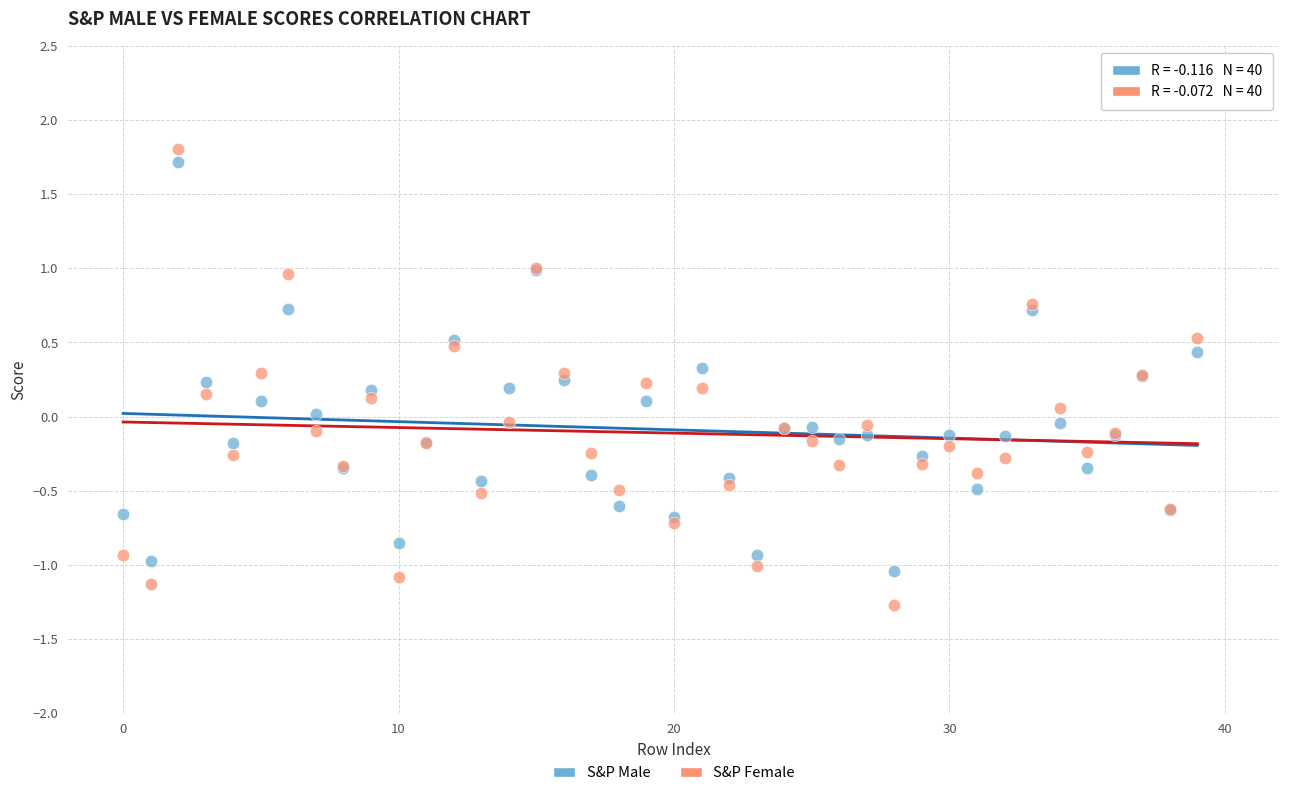

What are all the series names shown in the legend?

S&P Male, S&P Female